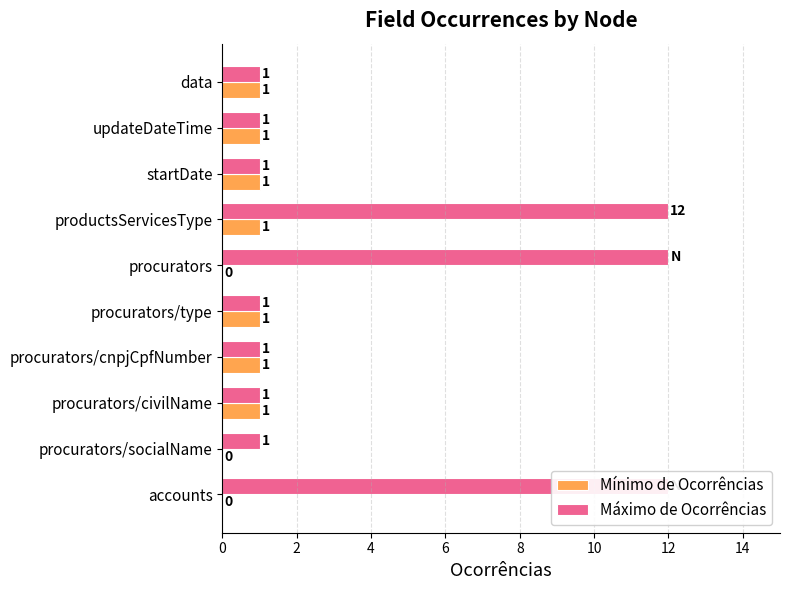

Reading left to right, extract all data points from this chart.

Mínimo de Ocorrências: 1	1	1	1	0	1	1	1	0	0
Máximo de Ocorrências: 1	1	1	12	12	1	1	1	1	12